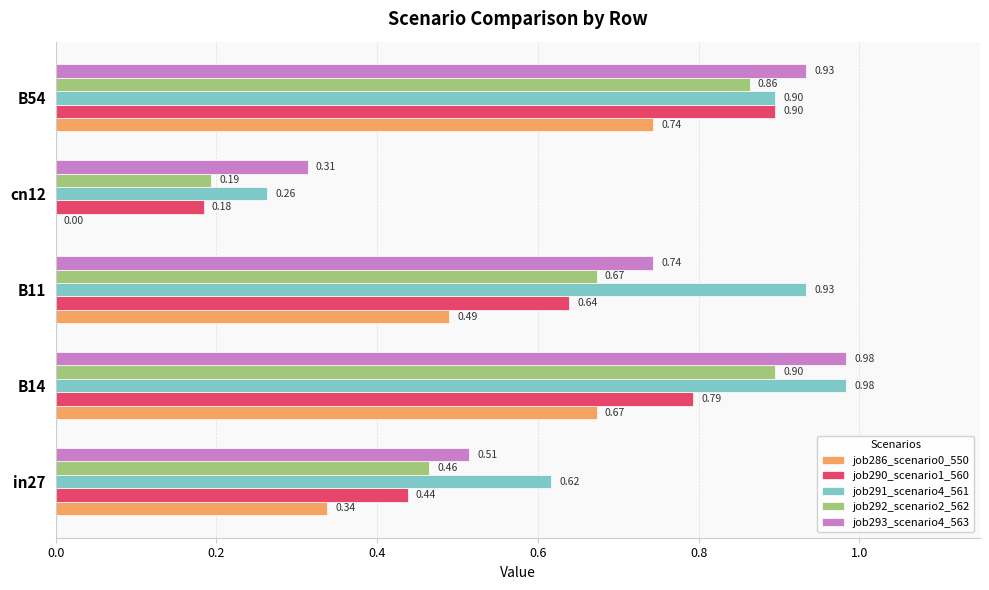

What is the sum of all job292_scenario2_562 values?

3.1